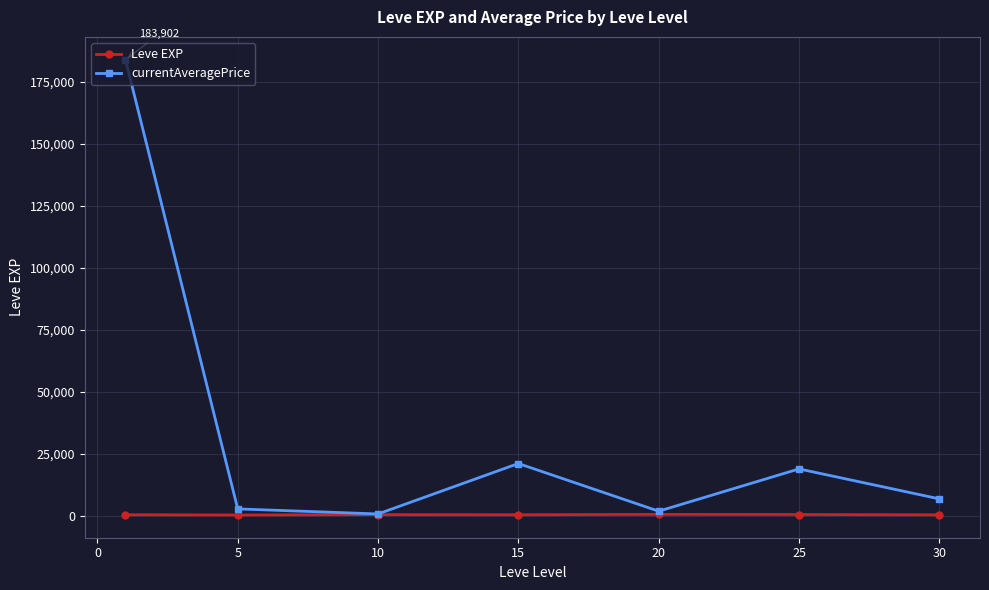

At how many categories does at least one series exceed 172964?

1